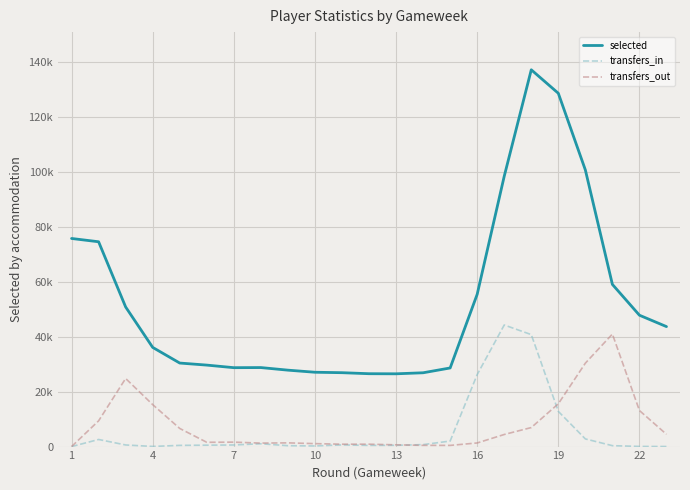

What are all the series names shown in the legend?

selected, transfers_in, transfers_out